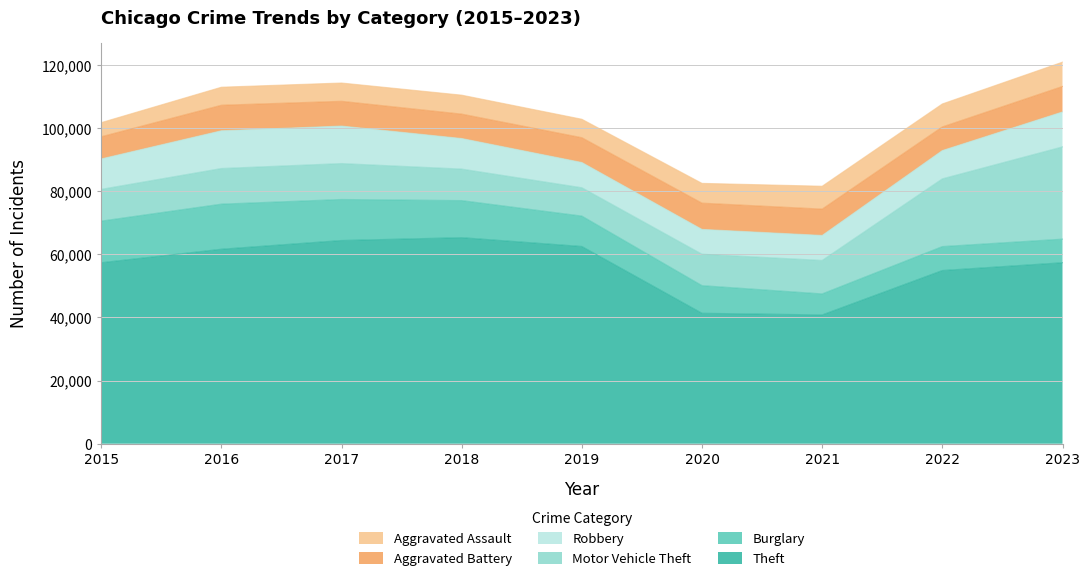

Which series ends up on top after the final intersection of Aggravated Battery and Burglary?

Aggravated Battery